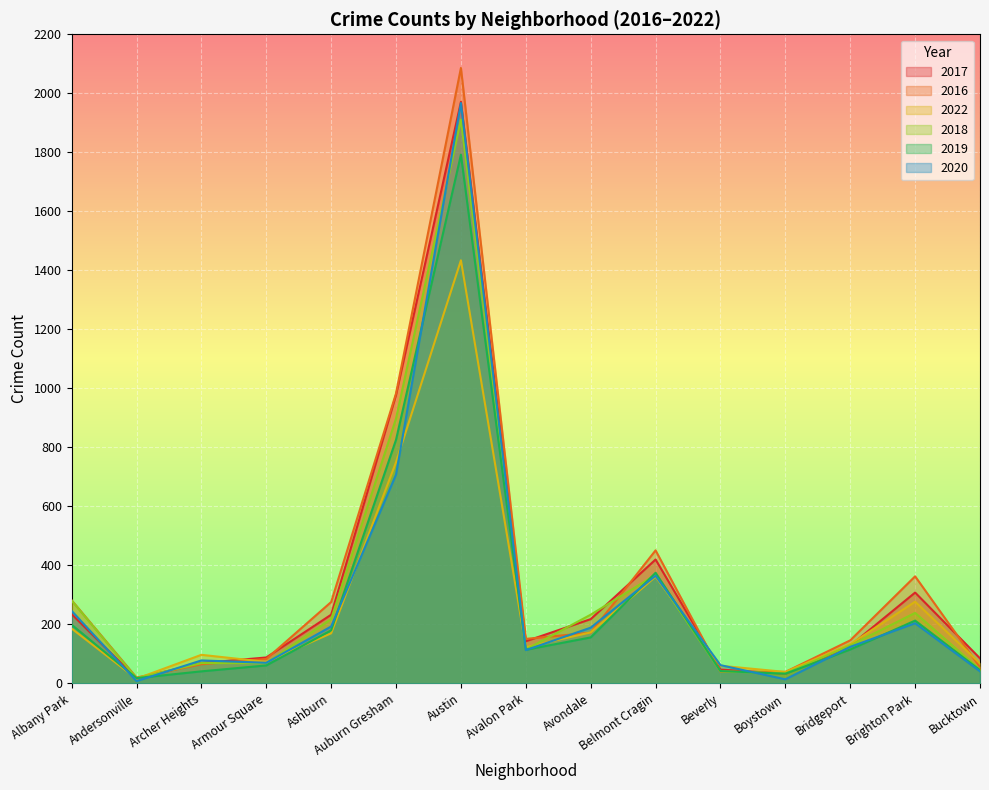

Reading left to right, list all the values displayed in this chart.

2017: 235	17	69	88	233	978	1971	143	218	420	47	33	128	308	85
2016: 282	20	65	83	276	983	2086	151	172	451	40	39	146	363	55
2022: 186	16	97	73	170	750	1434	123	173	362	60	39	133	277	68
2018: 281	18	69	69	218	898	1911	115	233	368	41	34	129	239	47
2019: 199	18	41	61	180	826	1792	114	156	375	42	33	115	213	45
2020: 246	8	78	70	193	708	1967	113	189	365	62	14	124	204	41